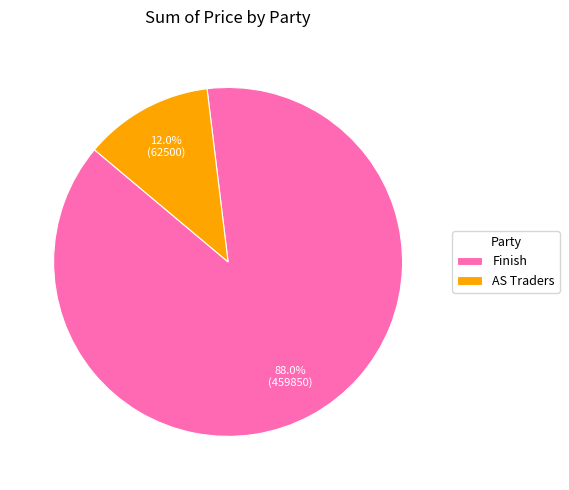

Does any single category account for the majority?

Yes